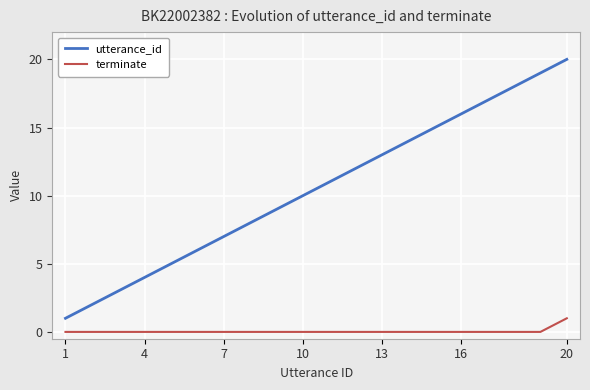

What are all the series names shown in the legend?

utterance_id, terminate